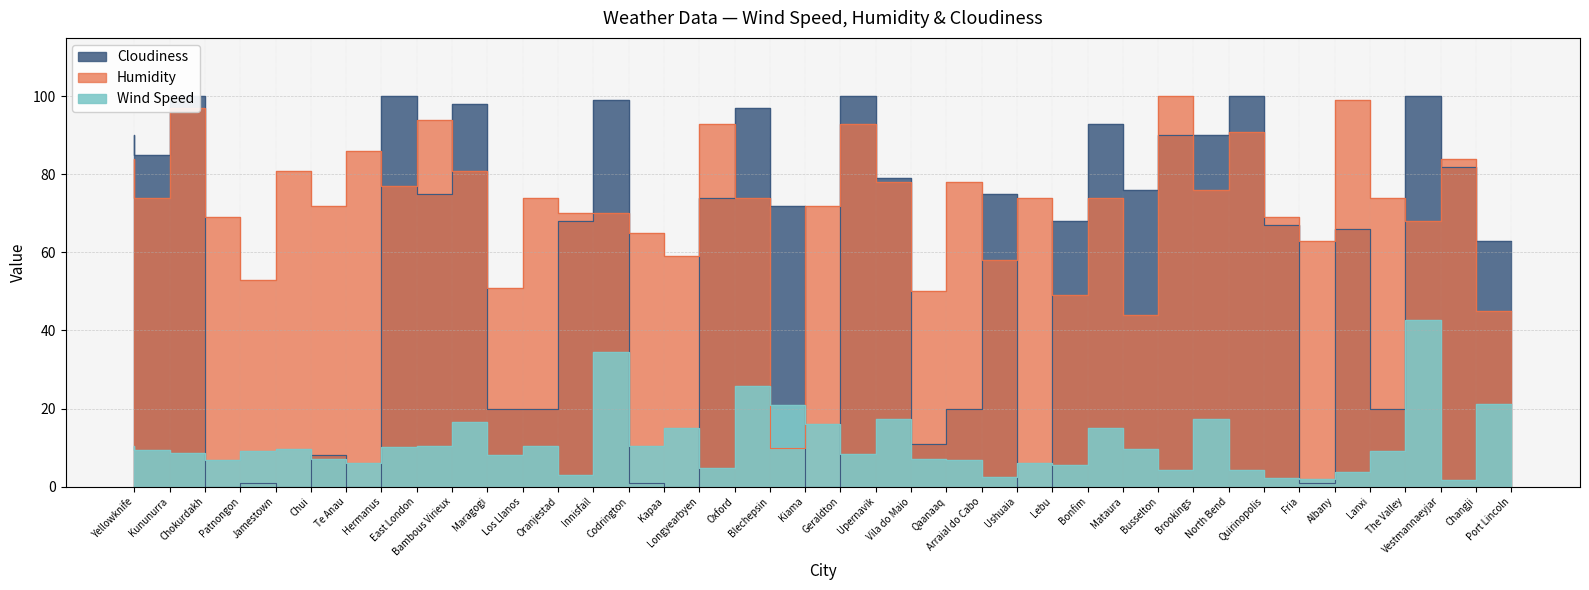

At which category is the sum across all series the highest?

Vestmannaeyjar